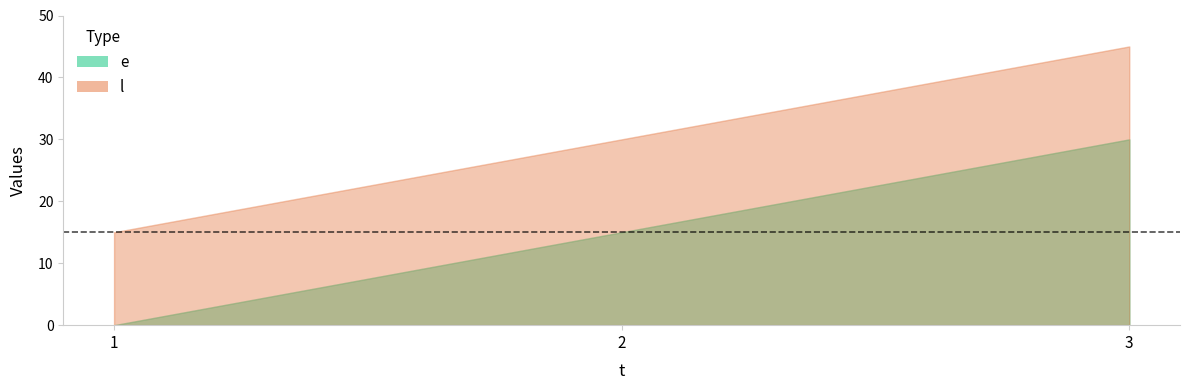

At which label does e first exceed 15?

3